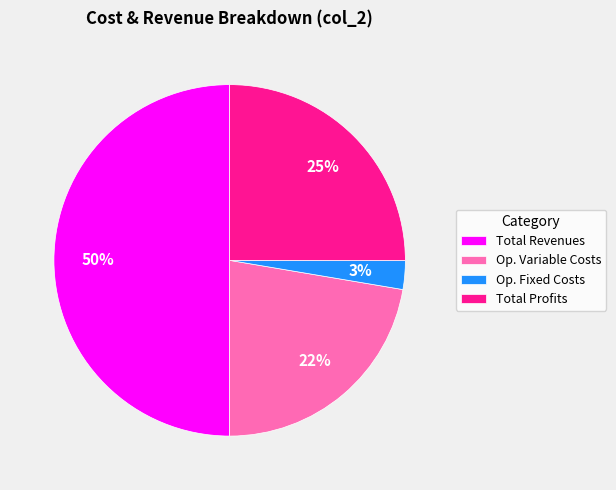

Combined, do Total Profits and Op. Fixed Costs account for over 50%?

No